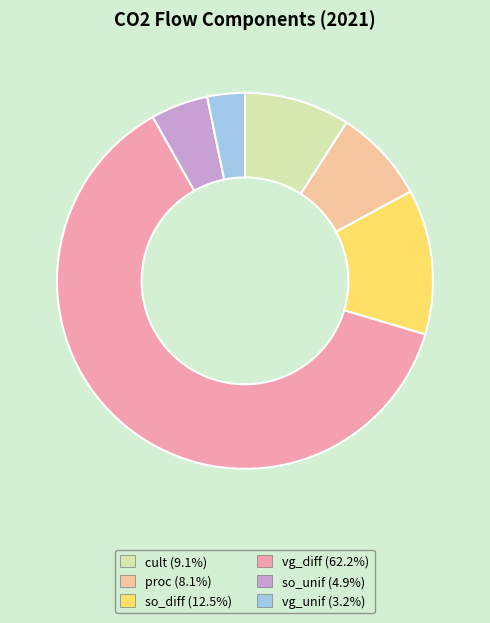

What is the ratio of the value at cult to the value at vg_unif?

2.8